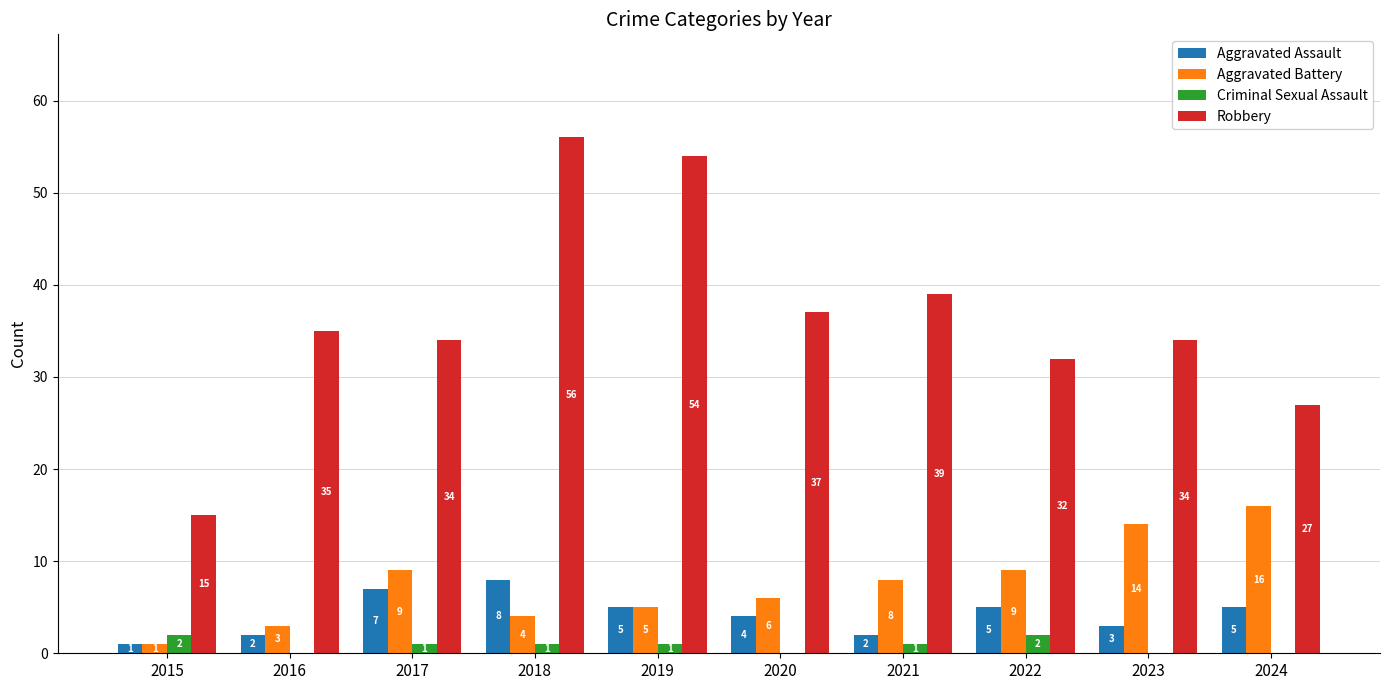

True or false: Aggravated Assault has a value of 2 at 2022.

False